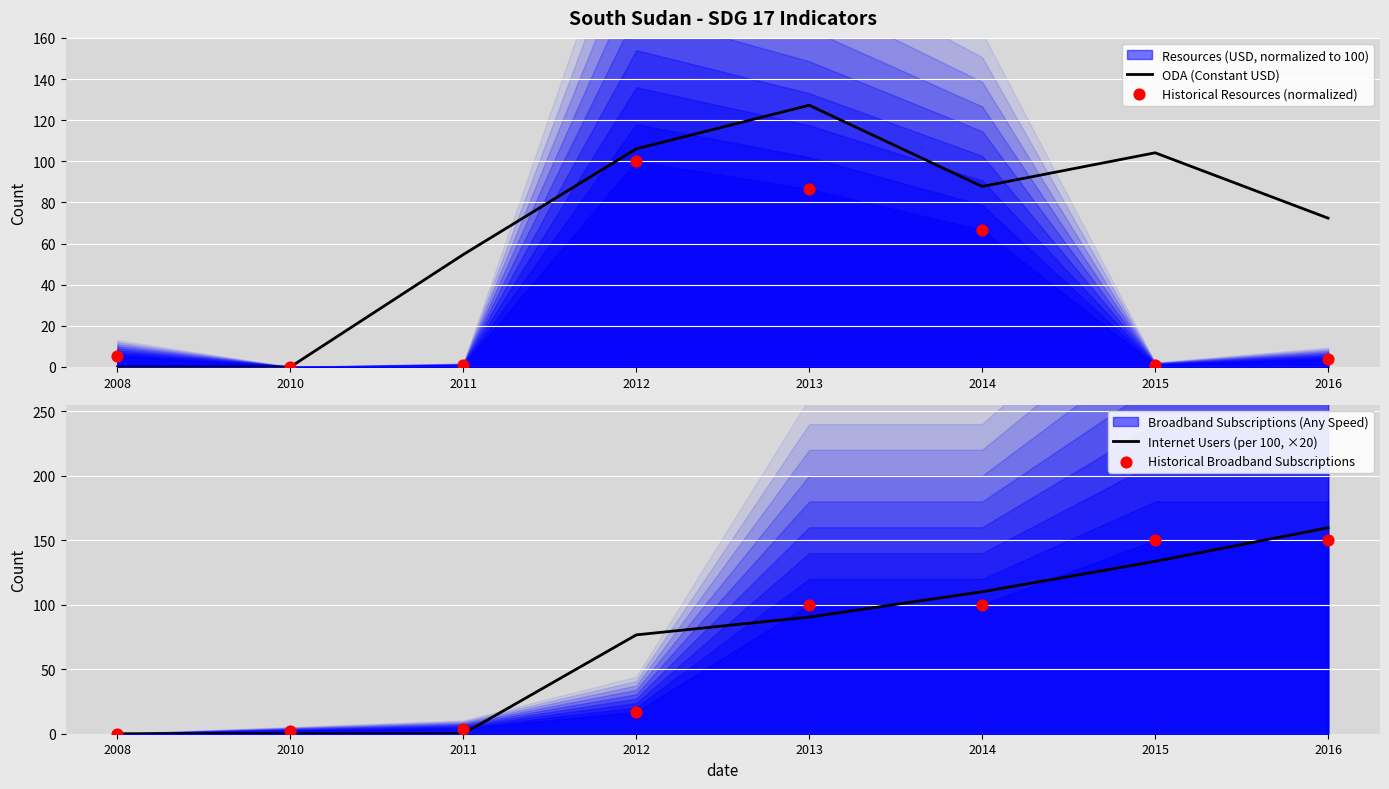

At which category is the sum across all series the highest?

2013